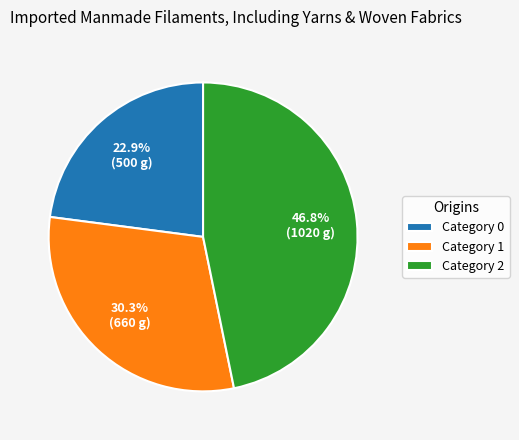

How much of the chart is everything except Category 2?

53.2%